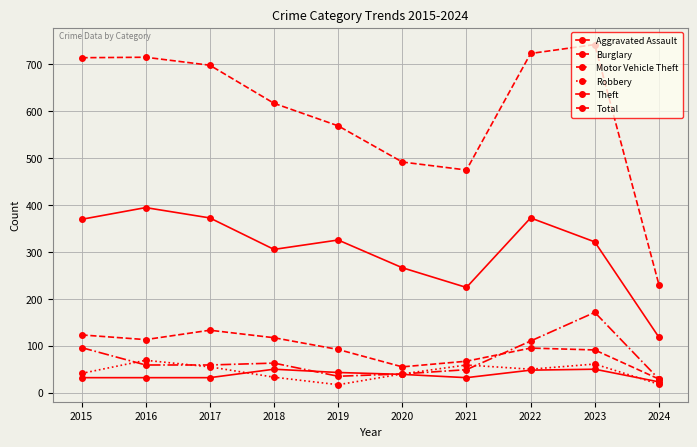

How many distinct data groups are displayed?

6